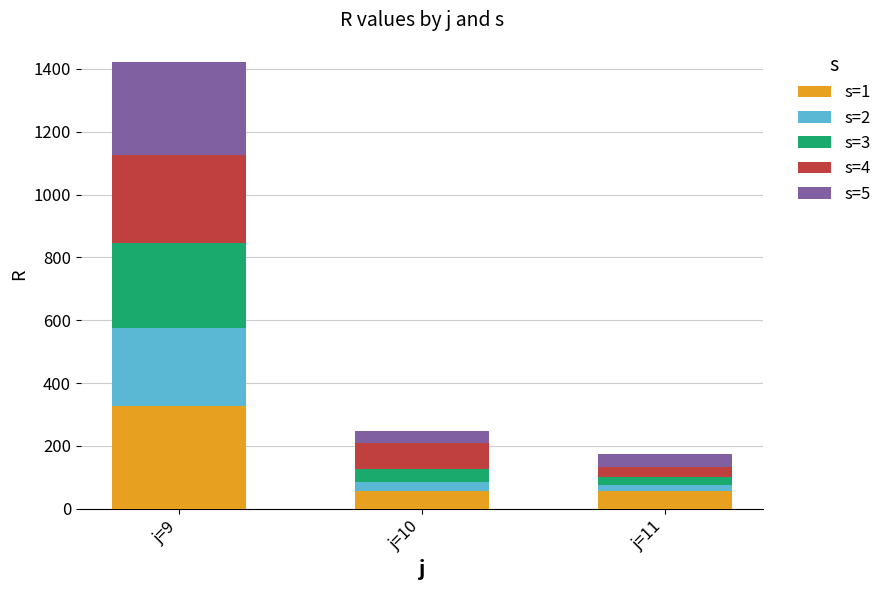

What is the sum of all s=1 values?

438